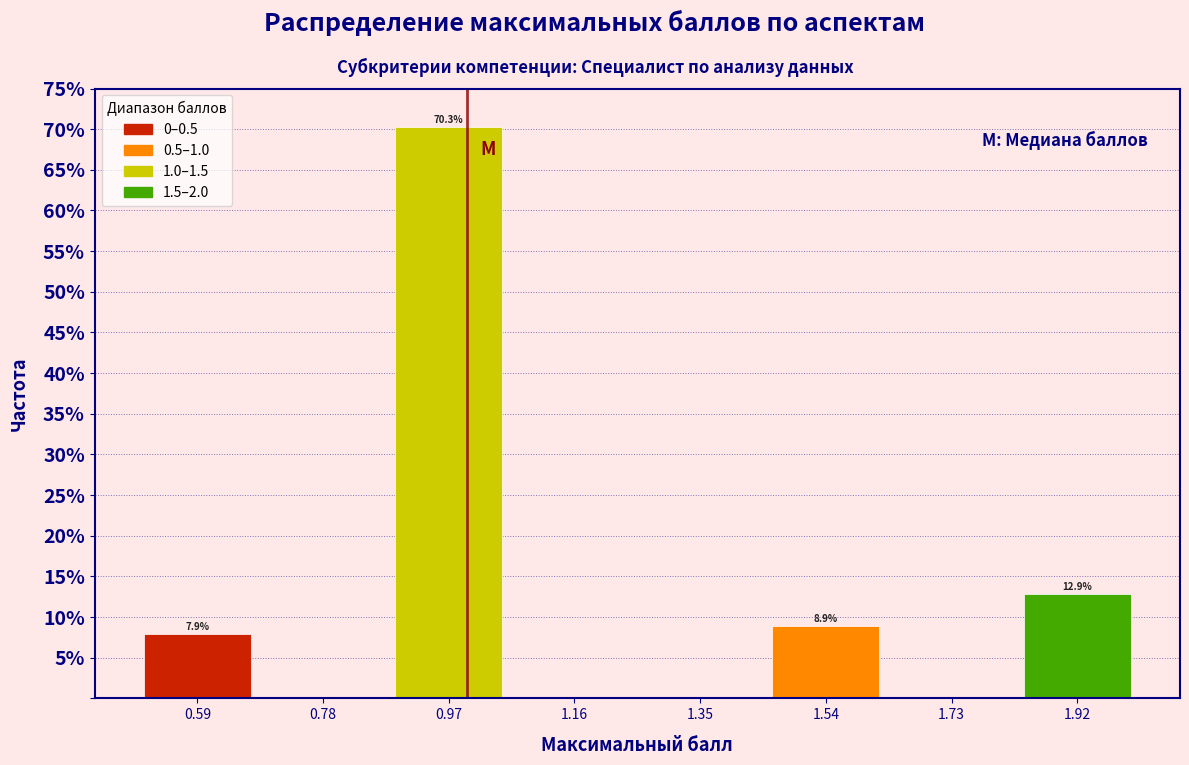

Which range on the x-axis has the tallest bar?

0.88 to 1.06